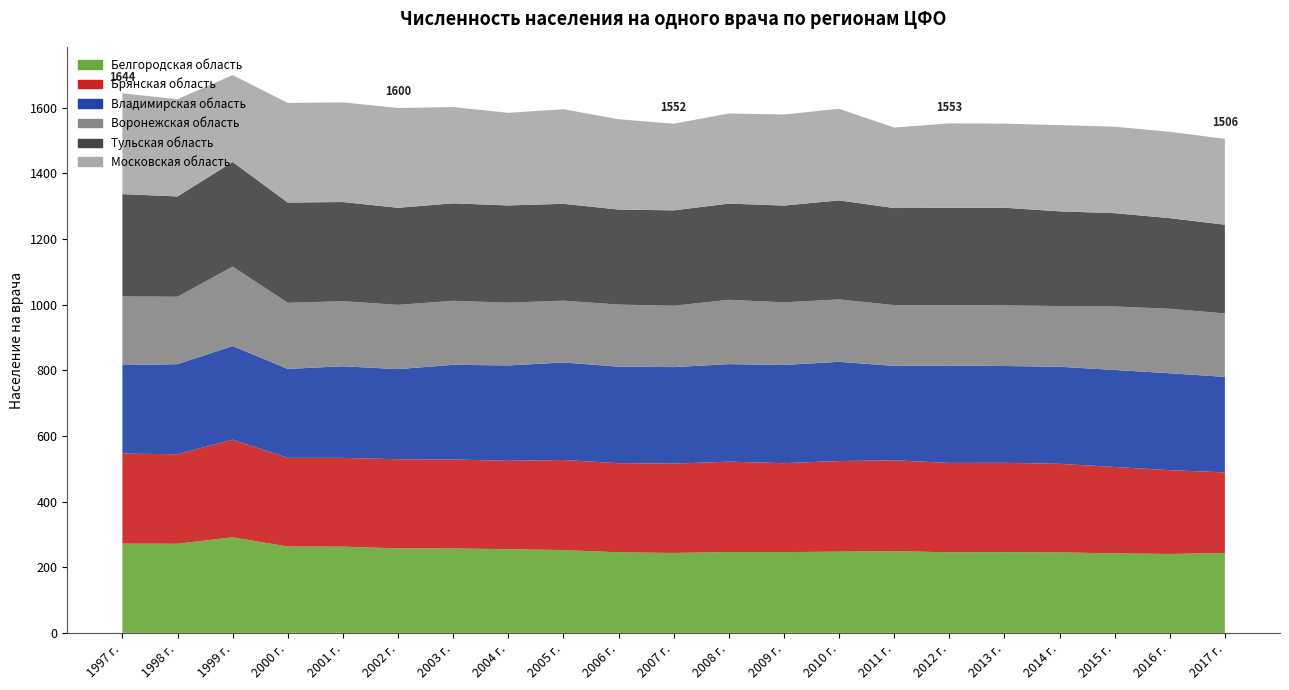

Reading left to right, list all the values displayed in this chart.

Белгородская область: 1997 г.=272.0	1998 г.=271.6	1999 г.=291.3	2000 г.=263.1	2001 г.=262.9	2002 г.=257.5	2003 г.=257.3	2004 г.=255.1	2005 г.=252.4	2006 г.=245.5	2007 г.=243.6	2008 г.=246.4	2009 г.=246.2	2010 г.=247.6	2011 г.=249.2	2012 г.=245.5	2013 г.=245.8	2014 г.=245.4	2015 г.=242.2	2016 г.=240.5	2017 г.=243.5
Брянская область: 1997 г.=274.3	1998 г.=272.8	1999 г.=297.6	2000 г.=270.3	2001 г.=270.5	2002 г.=271.6	2003 г.=271.2	2004 г.=269.3	2005 г.=274.4	2006 г.=271.7	2007 г.=272.1	2008 г.=275.4	2009 г.=271.0	2010 г.=276.1	2011 г.=276.7	2012 г.=272.5	2013 г.=272.4	2014 г.=269.8	2015 г.=263.4	2016 г.=255.4	2017 г.=245.6
Владимирская область: 1997 г.=269.8	1998 г.=274.5	1999 г.=285.3	2000 г.=271.0	2001 г.=279.1	2002 г.=274.7	2003 г.=288.4	2004 г.=290.7	2005 г.=297.2	2006 г.=294.2	2007 г.=294.2	2008 г.=297.2	2009 г.=299.3	2010 г.=302.3	2011 г.=287.7	2012 г.=296.7	2013 г.=295.1	2014 г.=295.8	2015 г.=295.6	2016 г.=295.3	2017 г.=291.0
Воронежская область: 1997 г.=209.1	1998 г.=205.5	1999 г.=242.1	2000 г.=201.4	2001 г.=198.3	2002 г.=195.7	2003 г.=195.1	2004 г.=191.1	2005 г.=188.4	2006 г.=189.0	2007 г.=187.0	2008 г.=196.0	2009 г.=190.7	2010 г.=190.2	2011 г.=185.3	2012 г.=184.0	2013 г.=184.6	2014 г.=185.0	2015 г.=193.5	2016 г.=196.5	2017 г.=193.4
Тульская область: 1997 г.=311.9	1998 г.=305.6	1999 г.=318.8	2000 г.=305.6	2001 г.=302.2	2002 г.=295.9	2003 г.=297.0	2004 г.=296.4	2005 г.=295.1	2006 г.=289.6	2007 г.=290.7	2008 г.=293.2	2009 г.=295.0	2010 г.=301.8	2011 г.=295.7	2012 г.=296.7	2013 г.=297.7	2014 г.=288.6	2015 г.=284.4	2016 г.=276.1	2017 г.=270.4
Московская область: 1997 г.=307.1	1998 г.=296.4	1999 г.=264.6	2000 г.=303.5	2001 г.=303.7	2002 г.=304.2	2003 г.=293.3	2004 г.=282.2	2005 г.=288.2	2006 г.=275.3	2007 г.=264.0	2008 г.=274.6	2009 г.=277.5	2010 г.=279.1	2011 г.=245.3	2012 г.=257.2	2013 г.=256.3	2014 г.=262.7	2015 г.=263.4	2016 г.=263.2	2017 г.=261.6